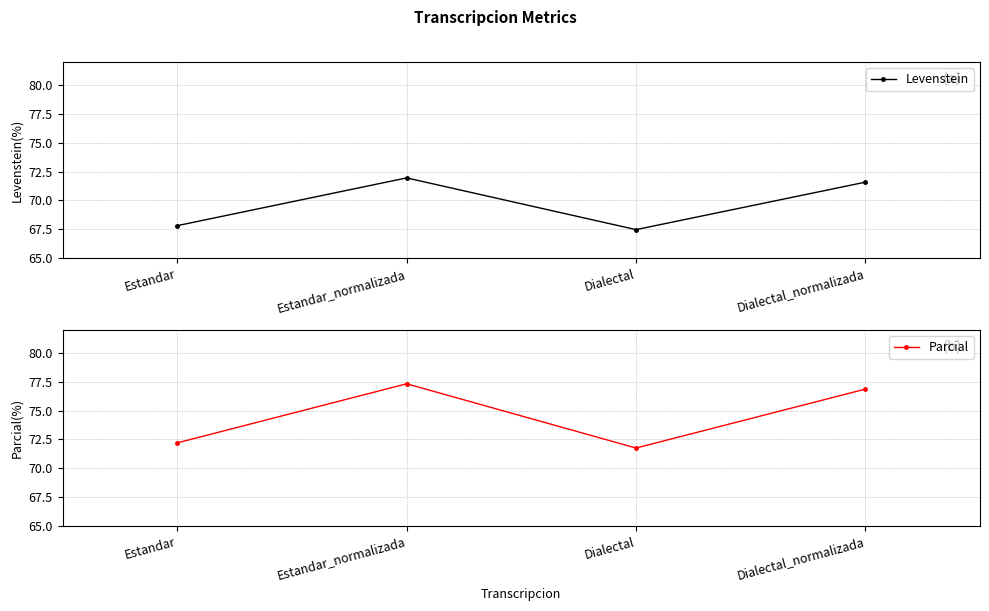

Which category has the lowest value across all series?

Dialectal